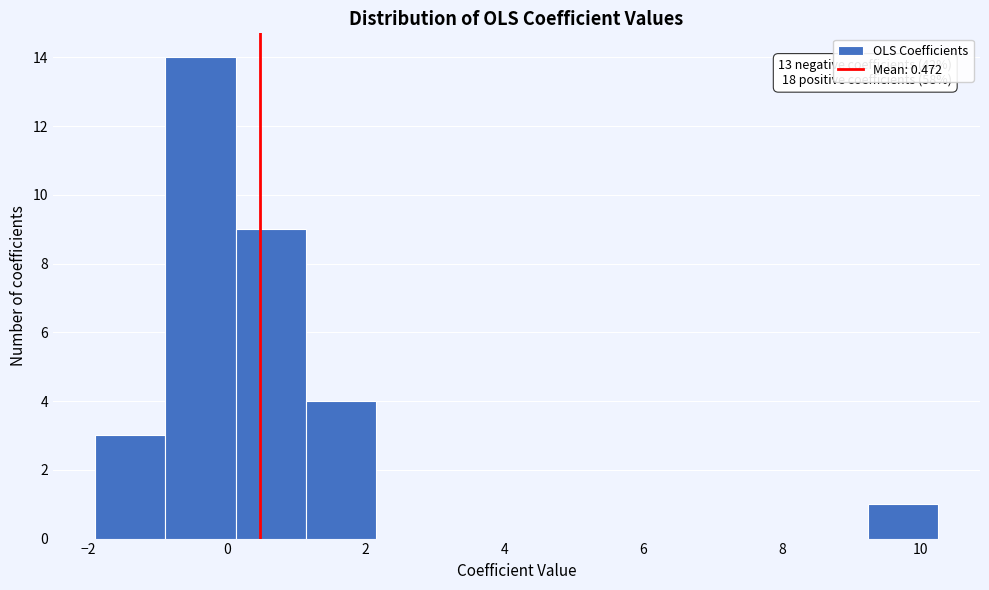

Which range on the x-axis has the tallest bar?

-0.8 to 0.2